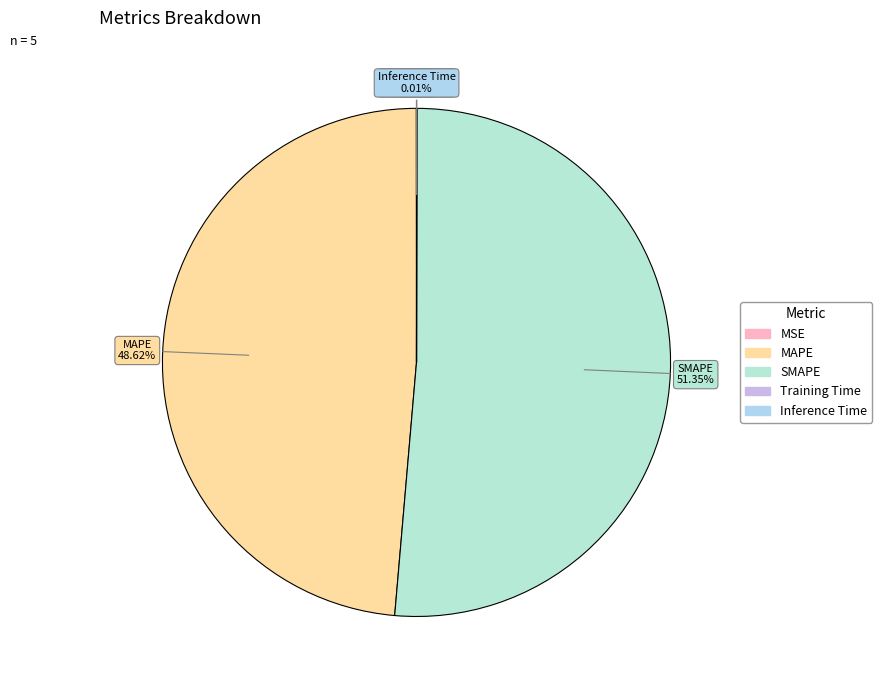

Which slice is the largest?

SMAPE